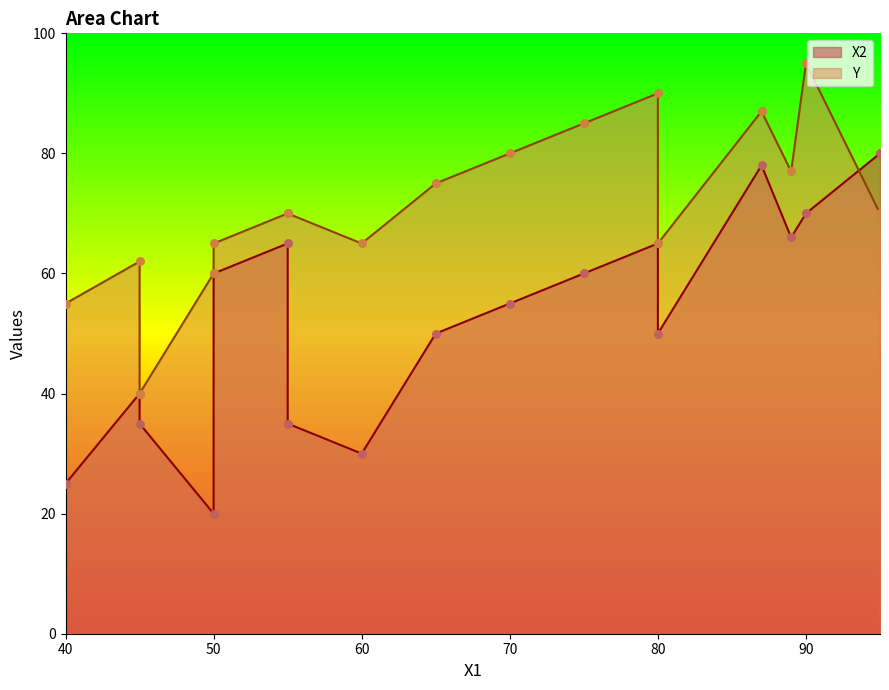

What are all the series names shown in the legend?

X2, Y